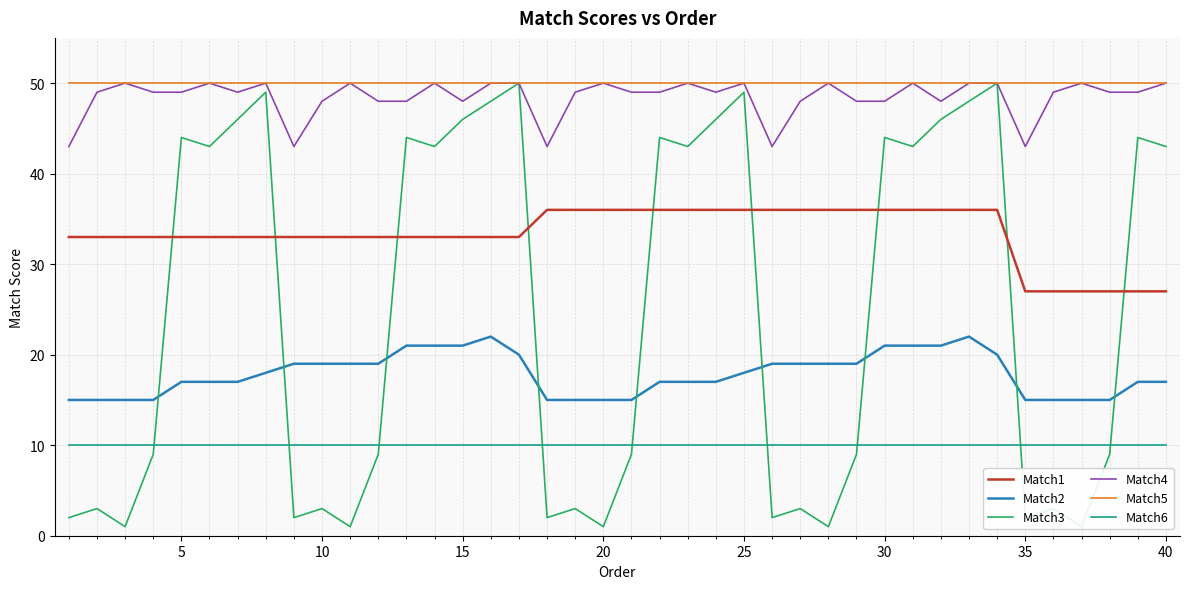

What is the highest value of the Match5 series?

50